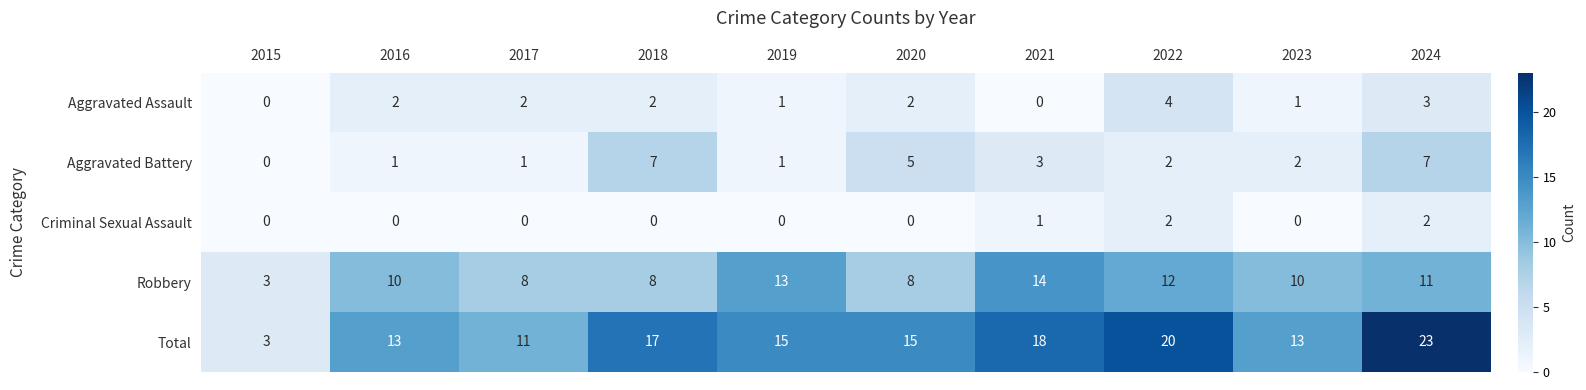

At which label is Aggravated Battery closest to 3?

2021